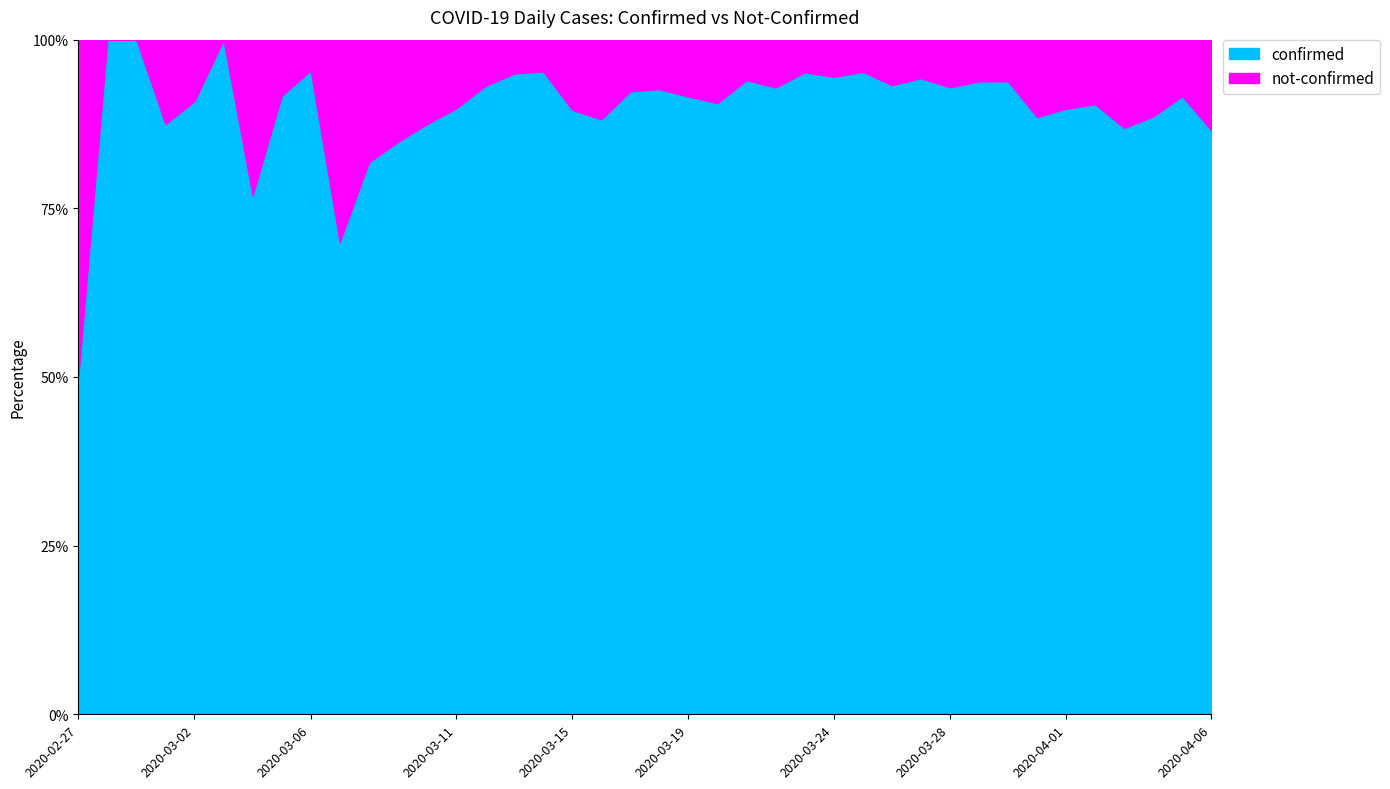

True or false: confirmed has a value of 150.5 at 2020-03-06.

False